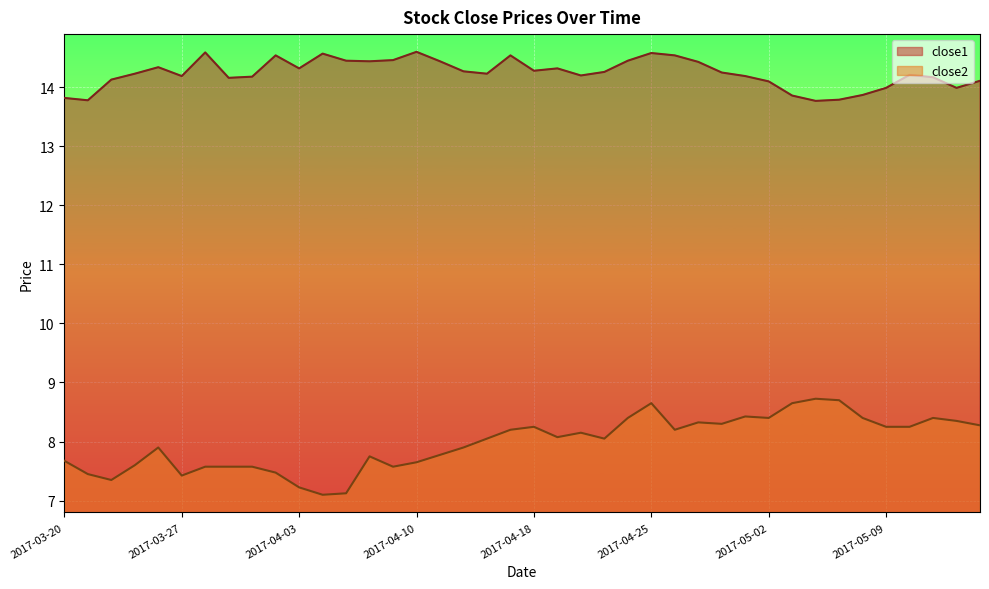

What is the label of the 13th point from the left?

2017-04-05